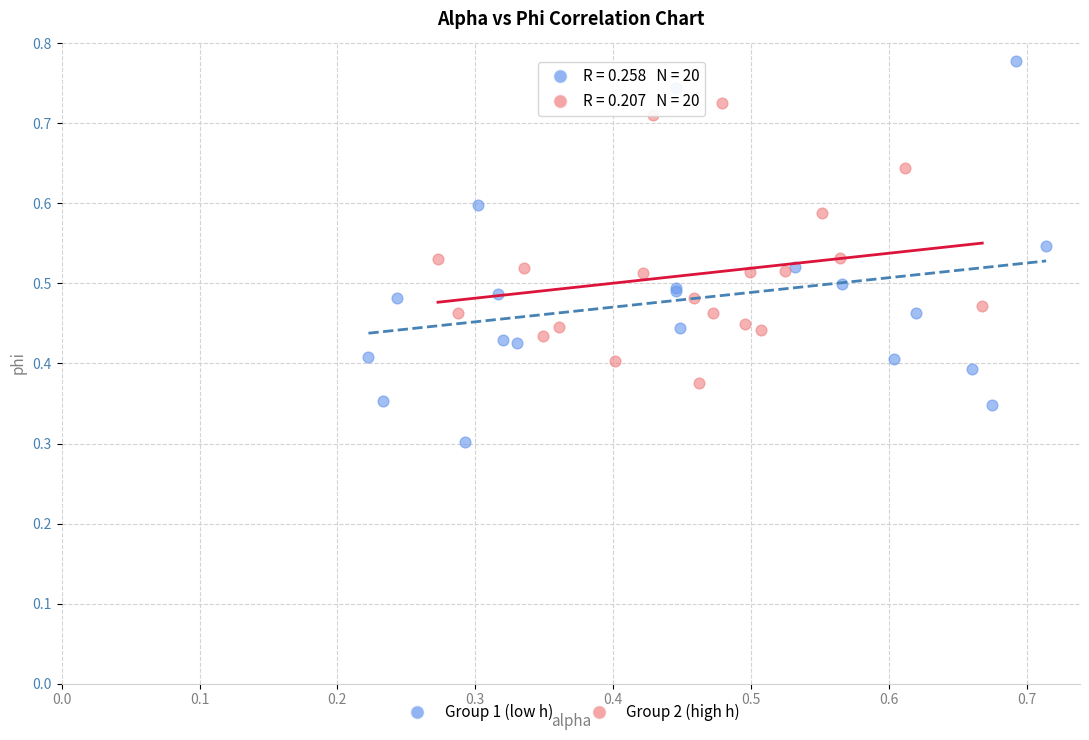

Which series has the largest Y range (max minus min)?

Group 1 (low h)